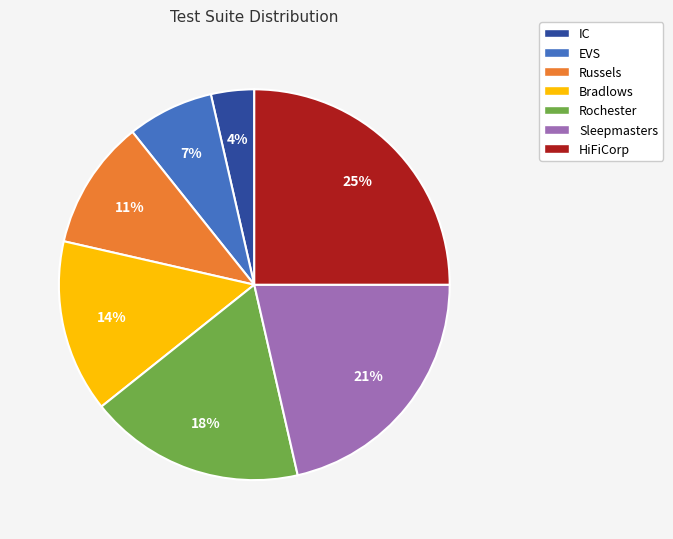

True or false: IC accounts for 4% of the total.

True